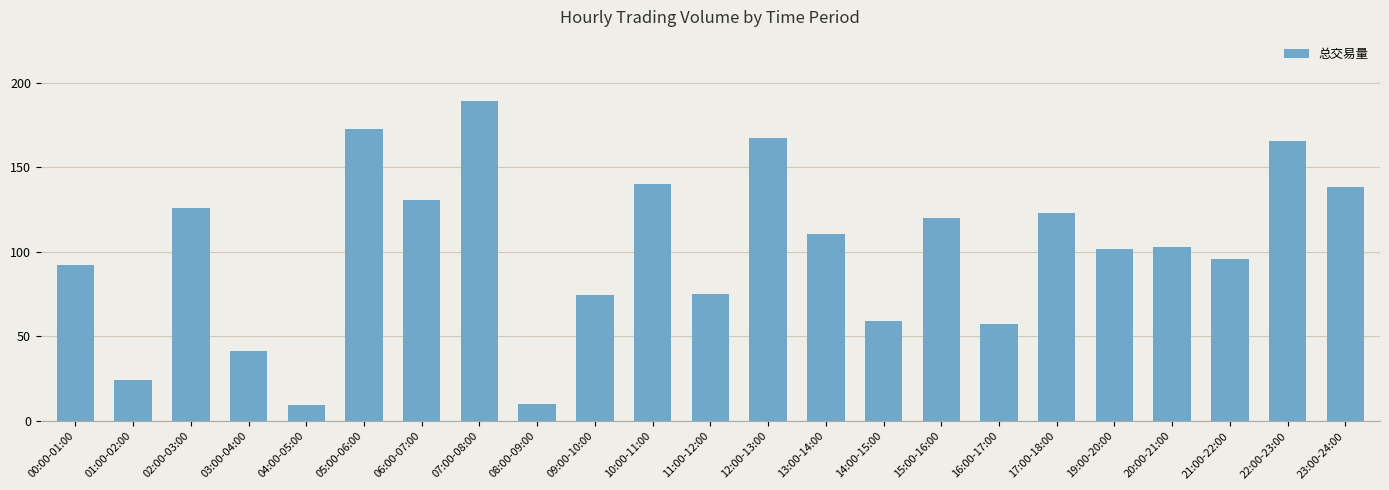

Which label corresponds to the largest value in the chart?

07:00-08:00